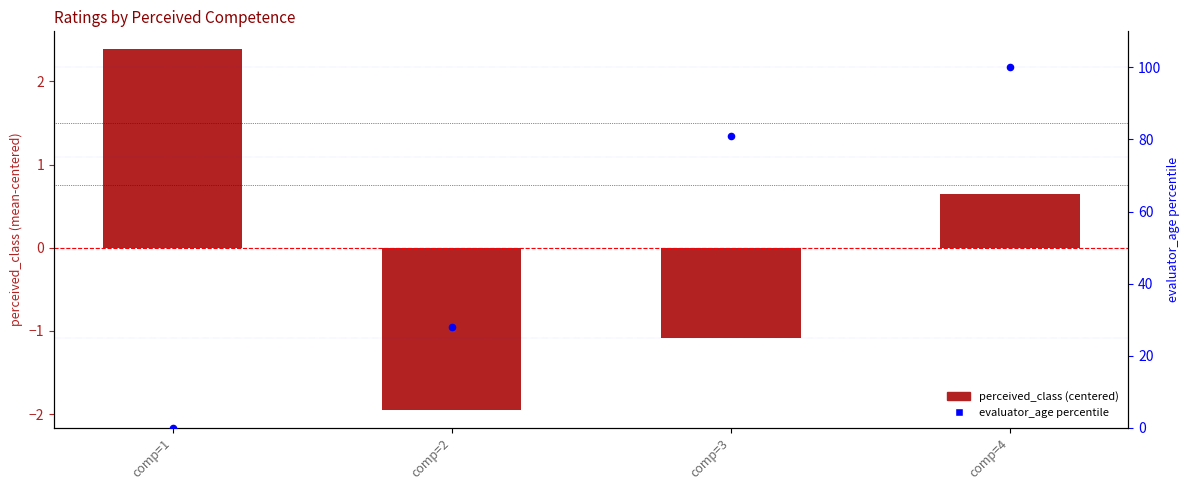

At how many categories does at least one series exceed 76?

2